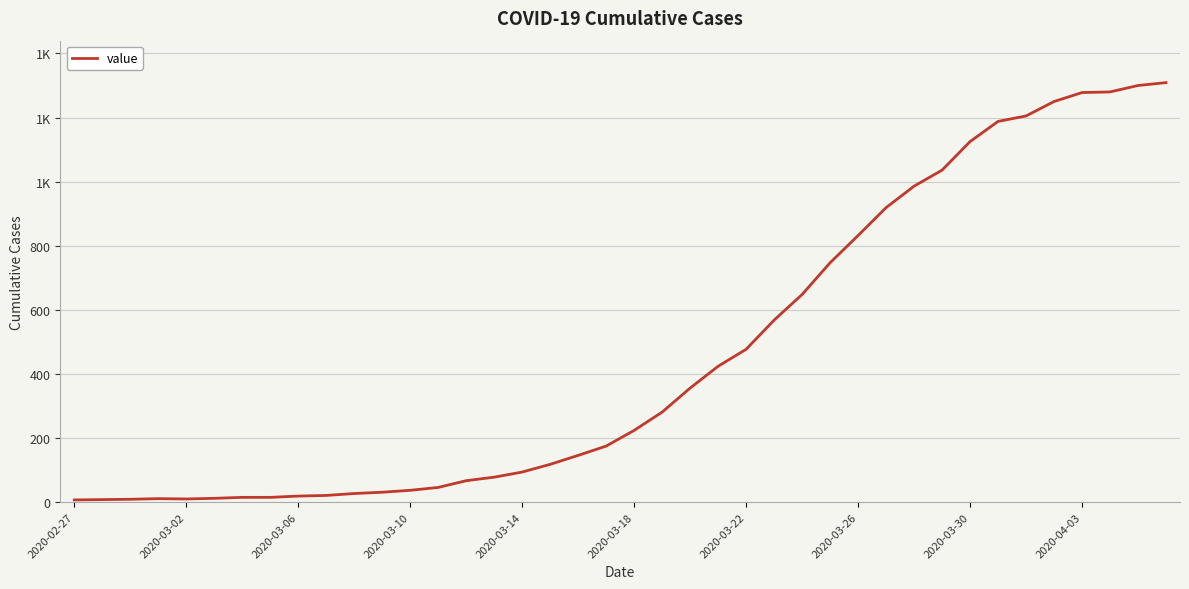

What is the value of the 11th point from the left?

27